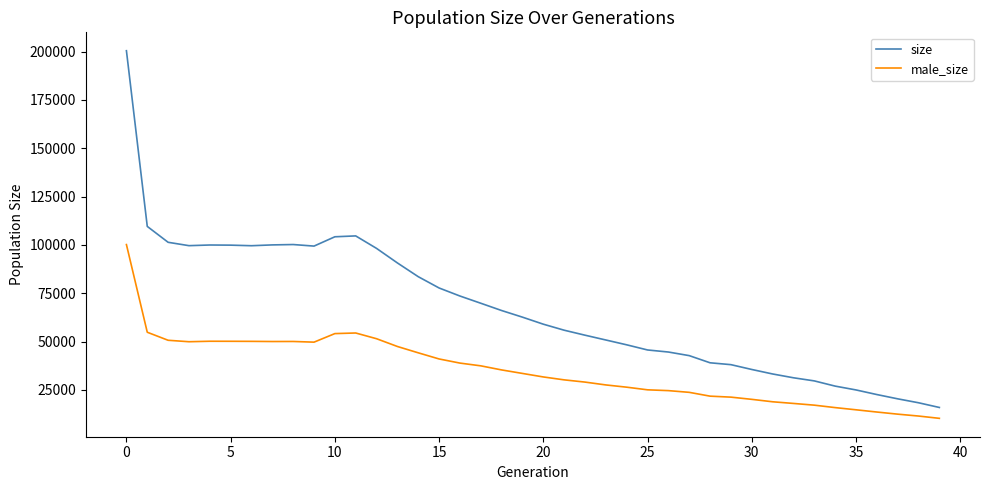

List the series in order of their peak value, highest first.

size, male_size